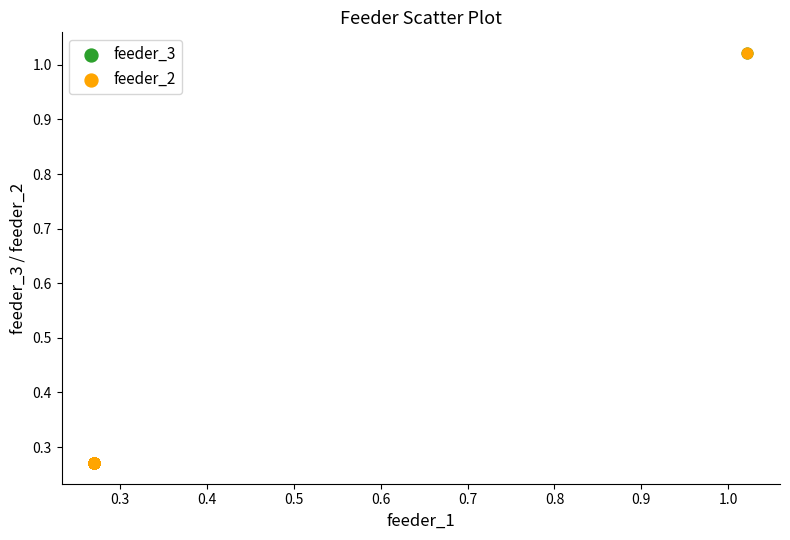

Which series has the widest spread of Y values?

feeder_2